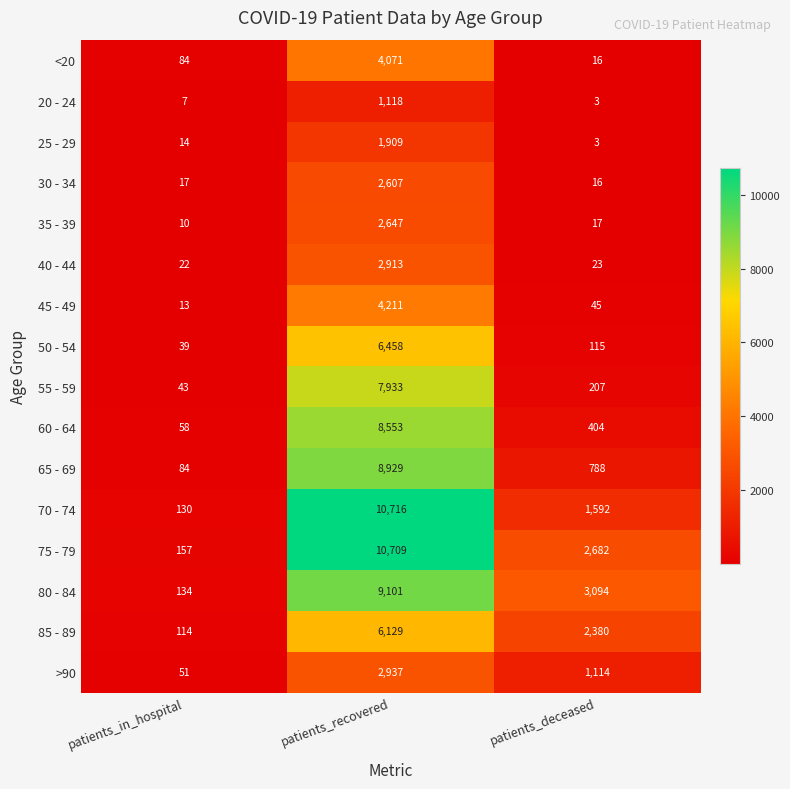

Where is 55 - 59 nearest to the value 3988?

patients_deceased